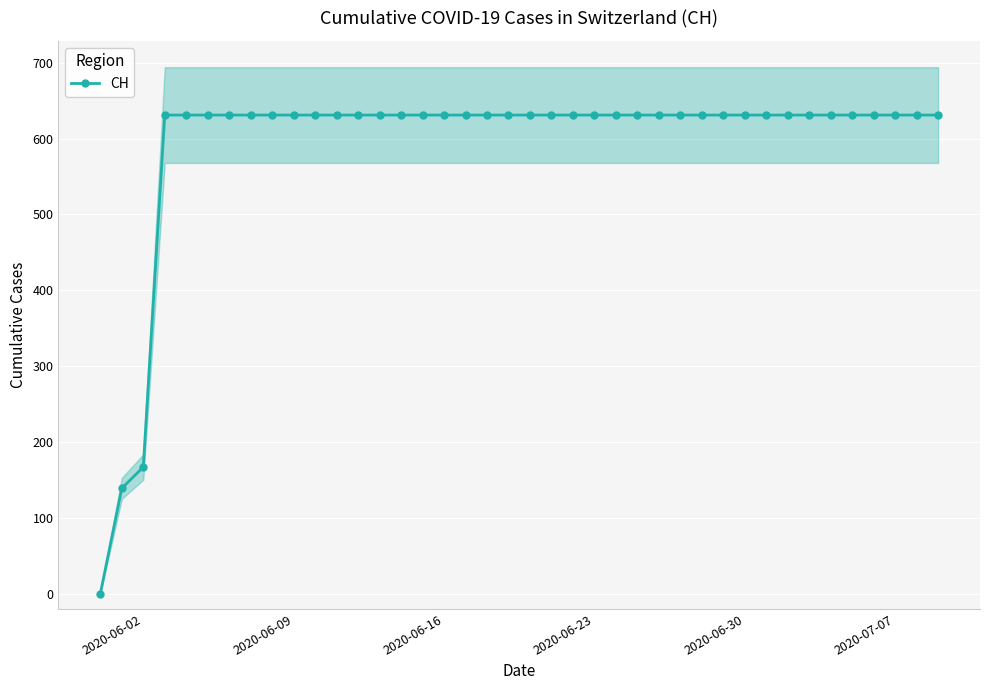

True or false: there are more than 2 points higher than both neighbors.

False